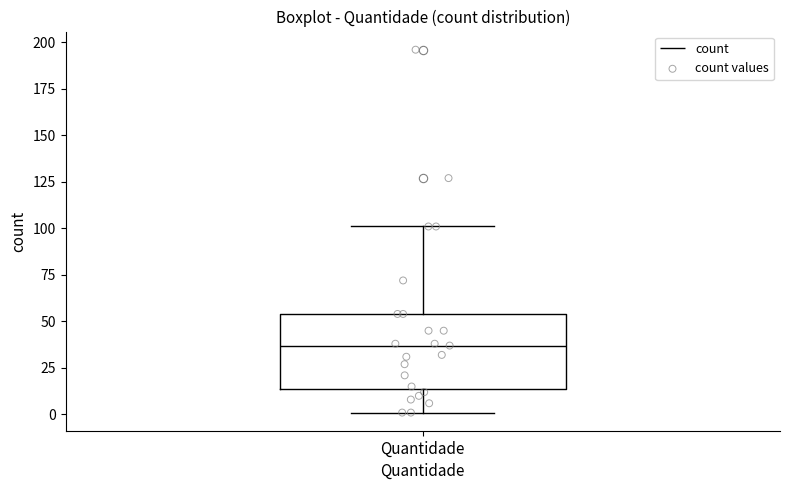

Transcribe this box plot: give where the median line is, the range the box spans, and where the two whiskers end, as read against the y-axis. The values are not printed on the chart, so give them approximately, as read against the axis.

median 35, box 15 to 55, whiskers 0 to 100